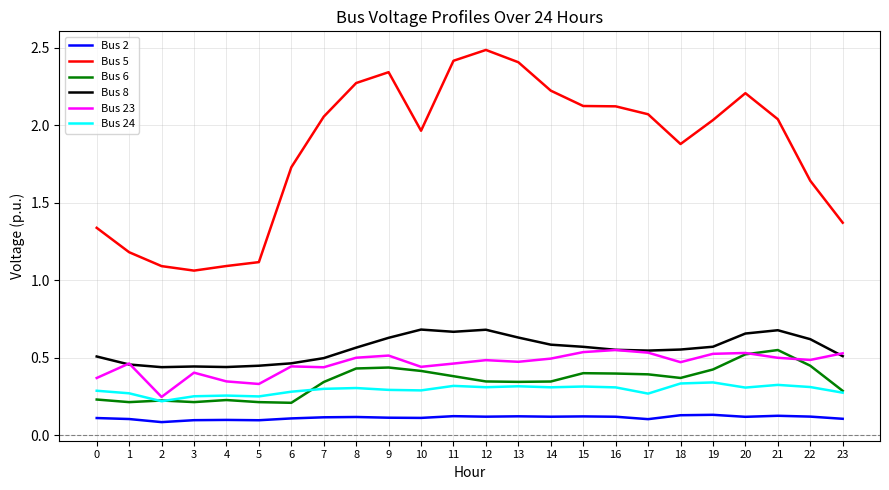

At 12, list the series in order from largest to smallest.

Bus 5, Bus 8, Bus 23, Bus 6, Bus 24, Bus 2